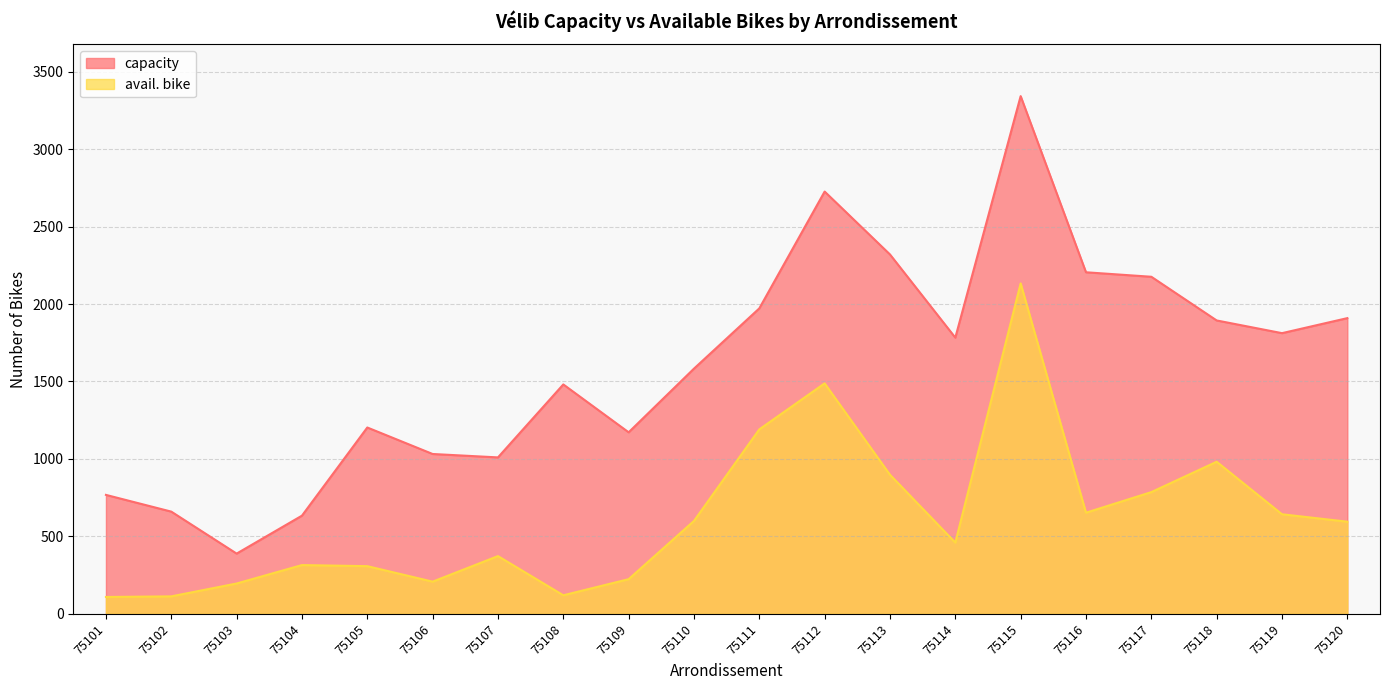

What is the value of the avail. bike point at the 13th from the left?

898